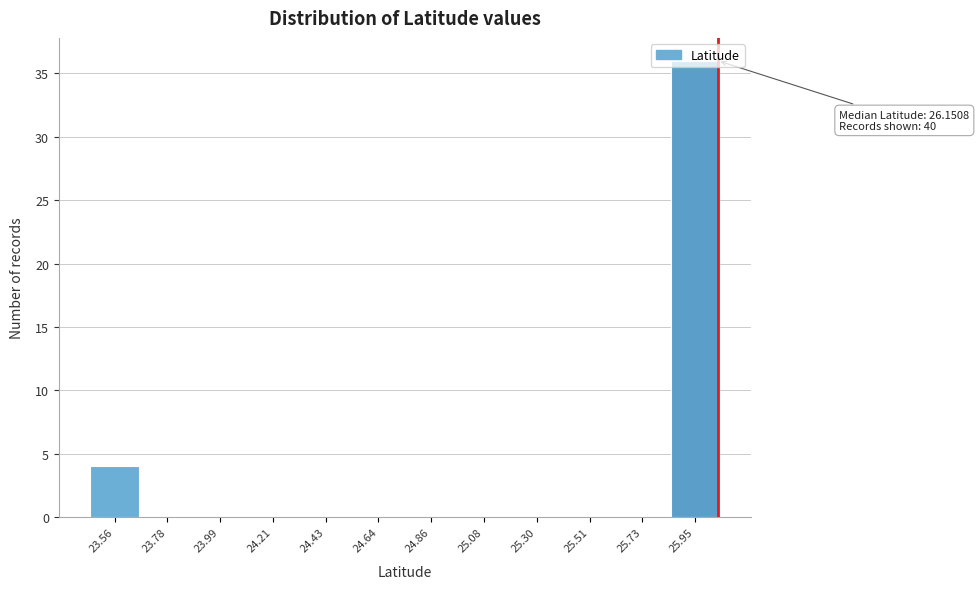

What is the sum of all values?

40